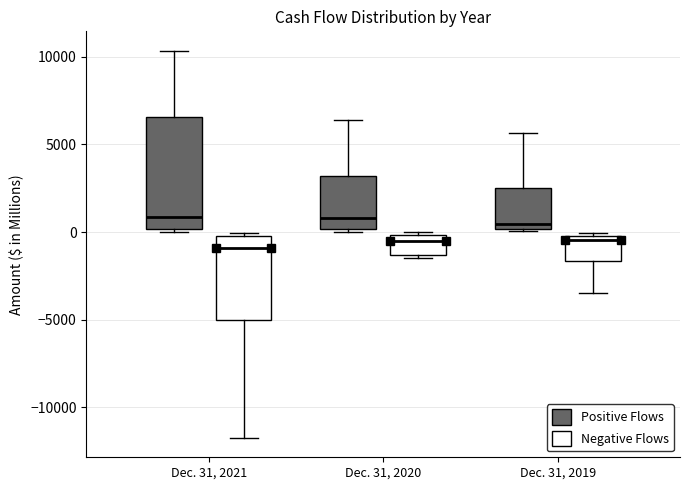

Comparing the boxes themselves (not the whiskers), which one is the tallest?

Dec. 31, 2021 (Positive Flows)